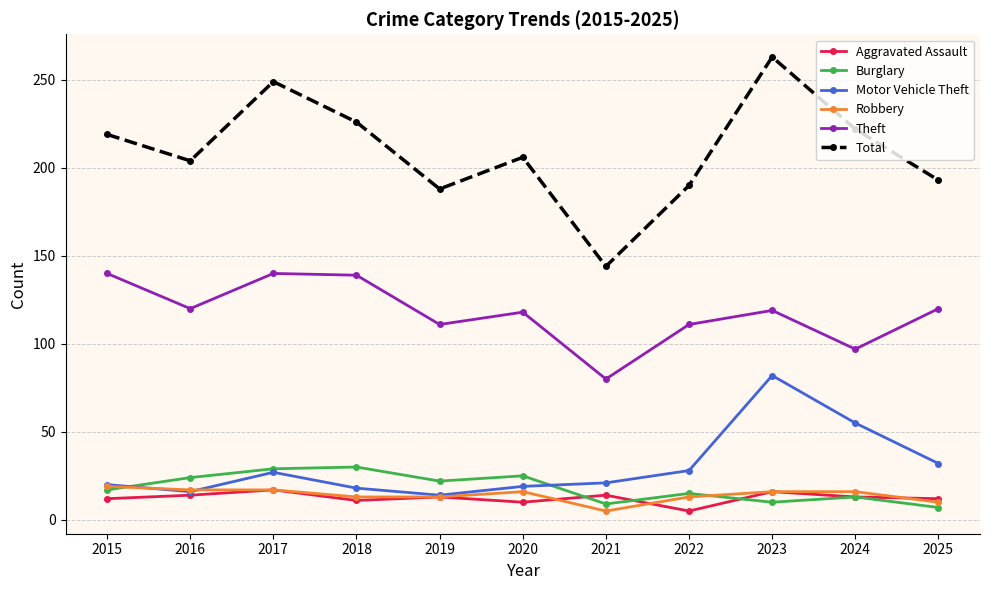

True or false: Total and Aggravated Assault intersect in this chart.

False